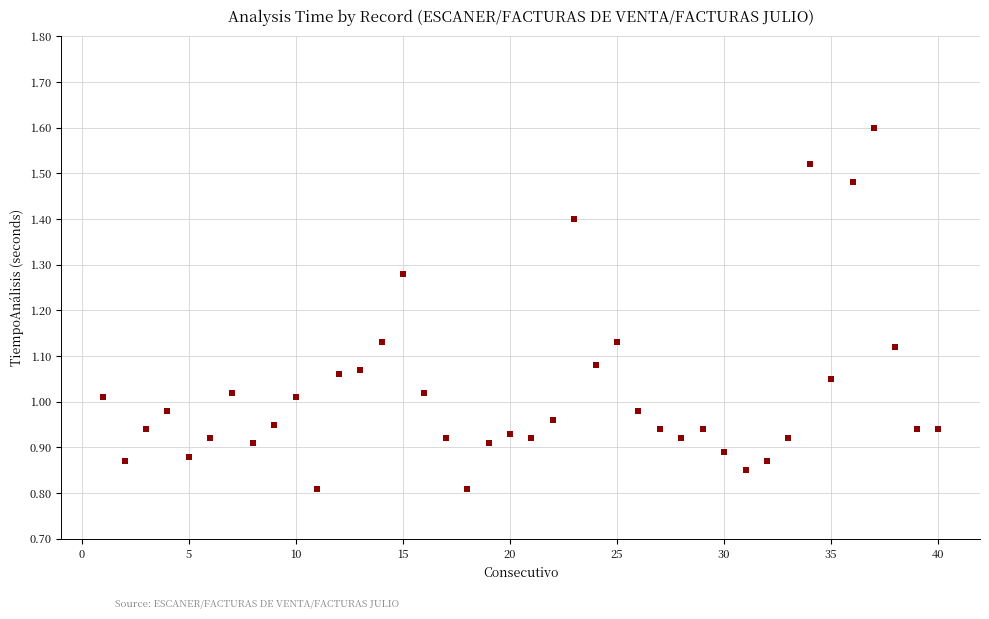

What is the range of X values (max minus min)?

39.0